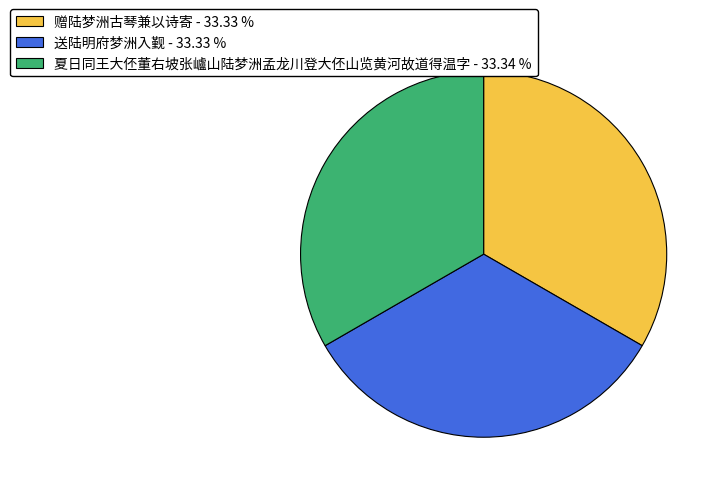

Is there any slice that represents more than half of the pie?

No